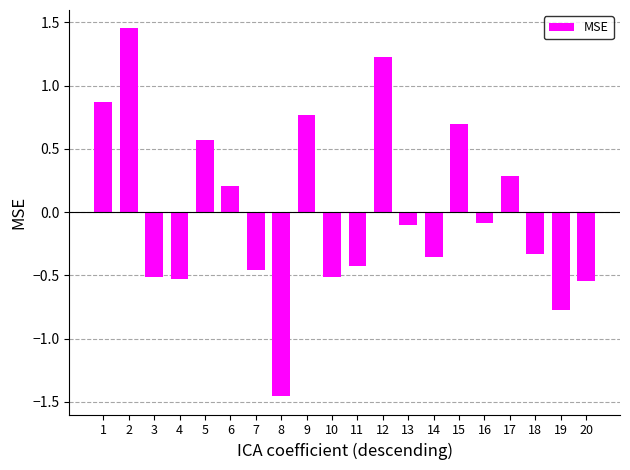

Which has a higher value, 10 or 14?

14